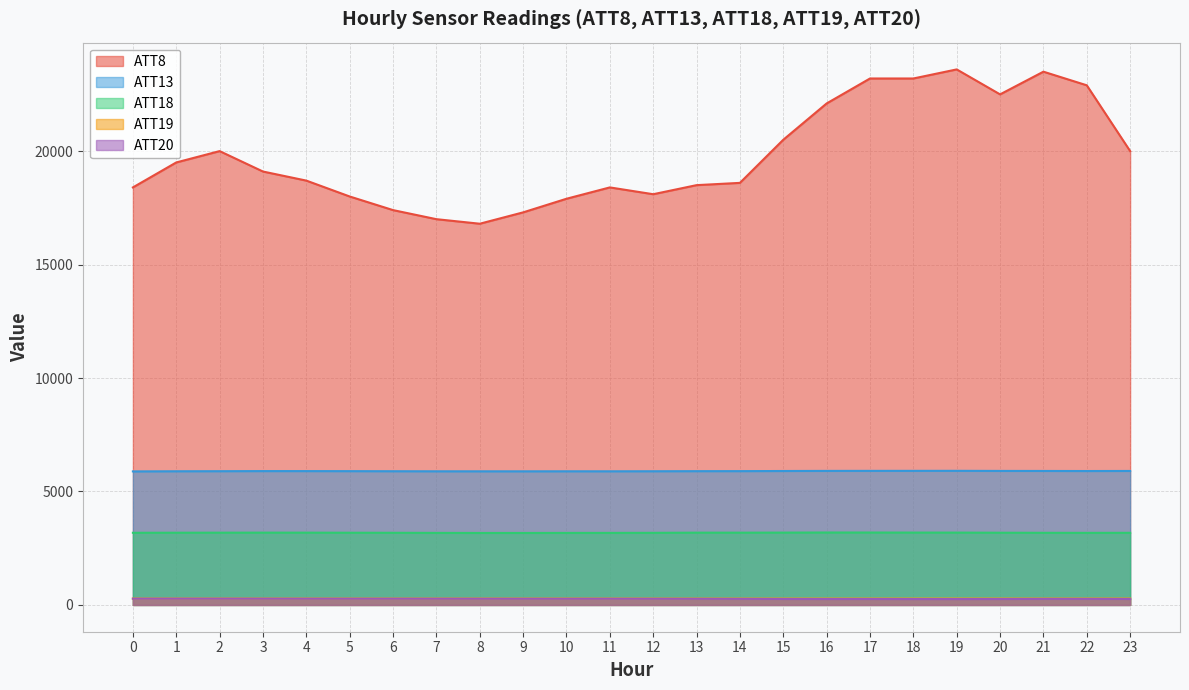

Does the chart have visible grid lines?

Yes